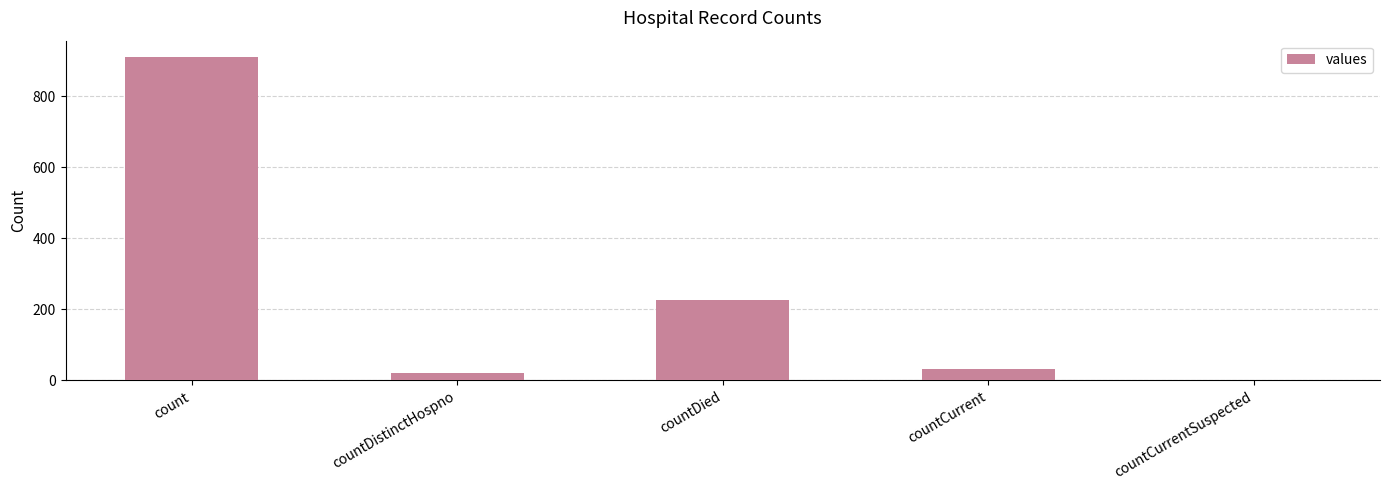

How many series are shown in this chart?

1